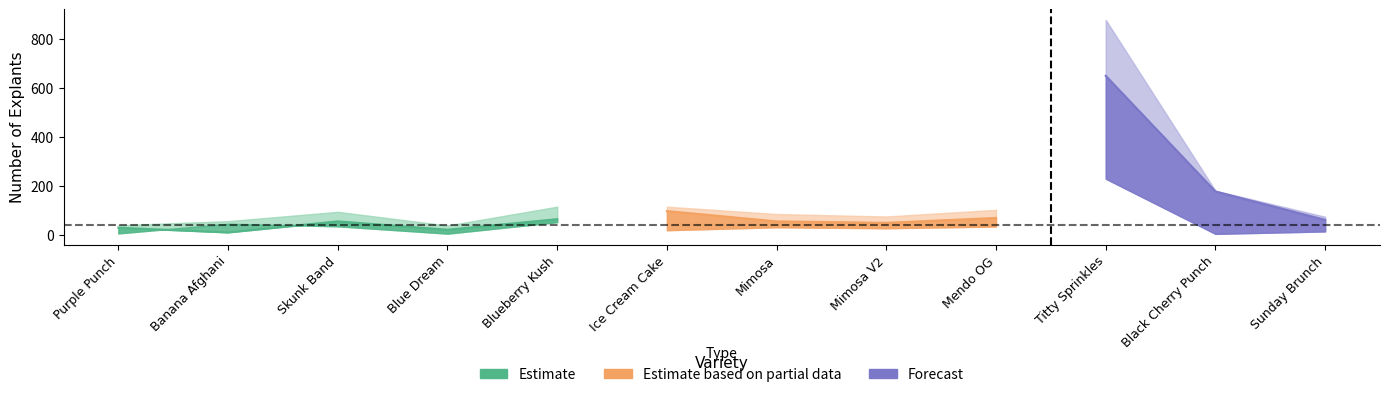

What is the difference between the Total # Explants values at Blue Dream and Mendo OG?

64